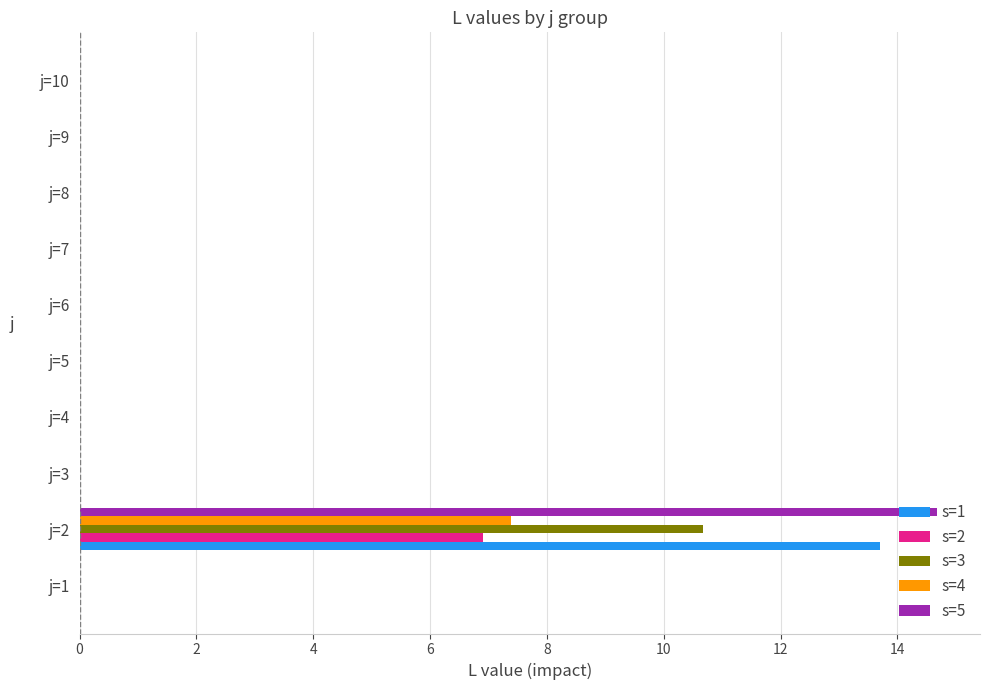

The value of s=5 at j=5 is -6.7. True or false?

False